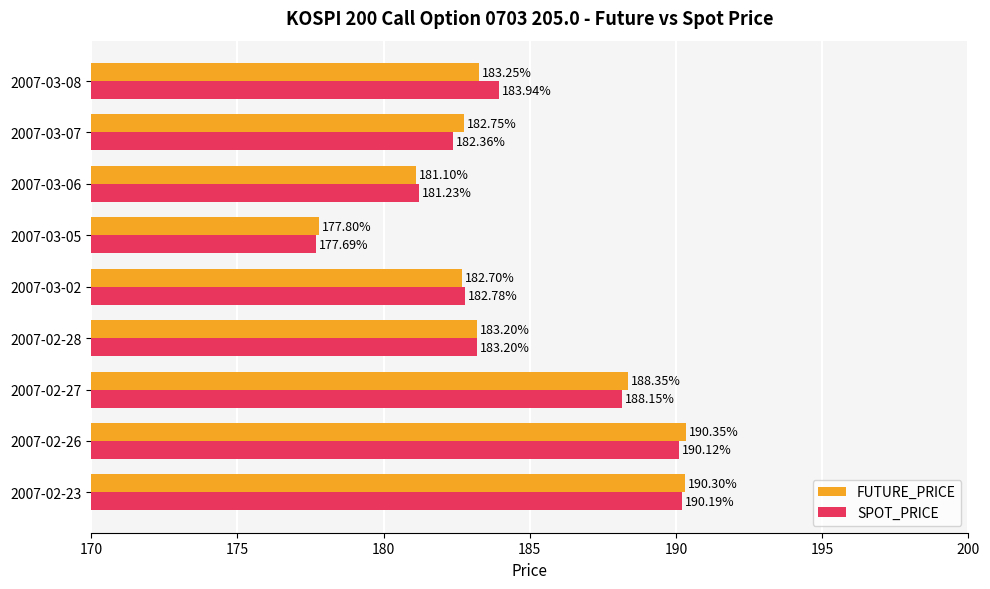

Which series has the widest spread of values?

FUTURE_PRICE